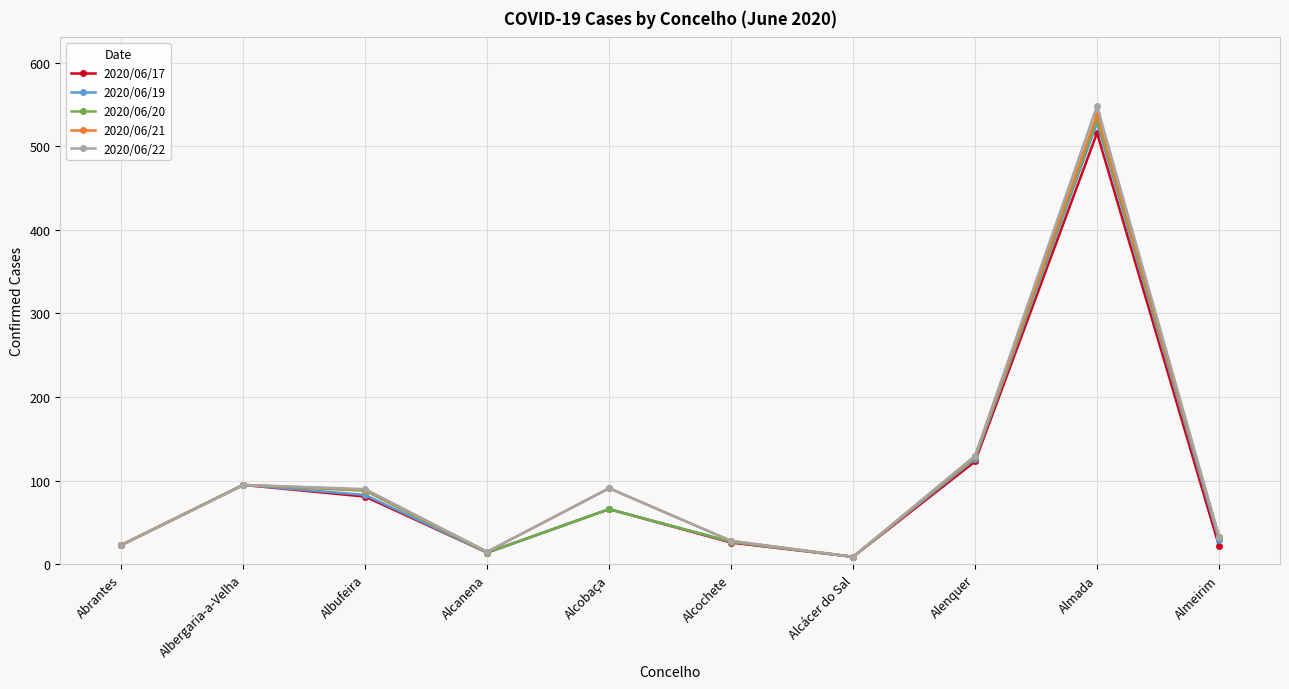

Is the value of 2020/06/22 at Alcobaça greater than the value of 2020/06/17 at Alcochete?

Yes